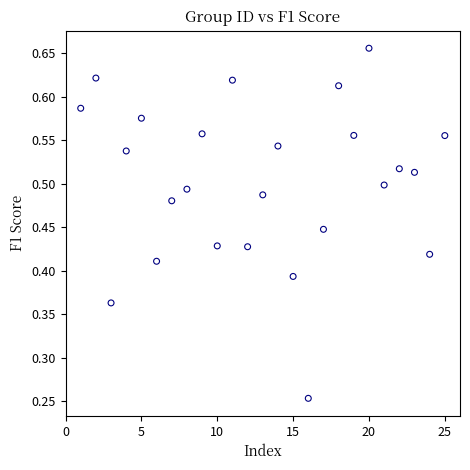

What is the range of X values (max minus min)?

24.0